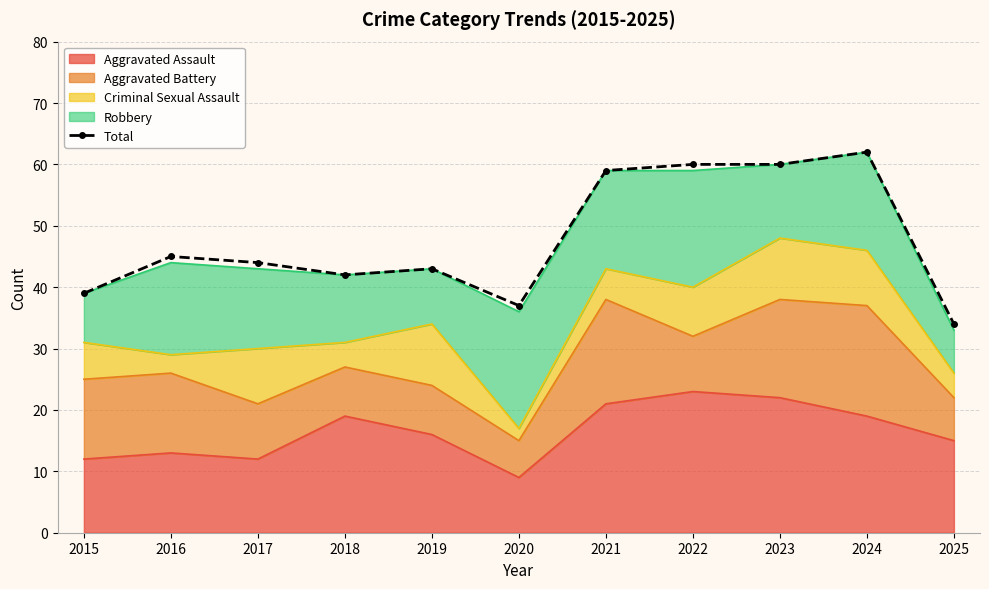

Rank the categories by value from lowest to highest.

2025, 2020, 2015, 2018, 2019, 2017, 2016, 2021, 2022, 2023, 2024